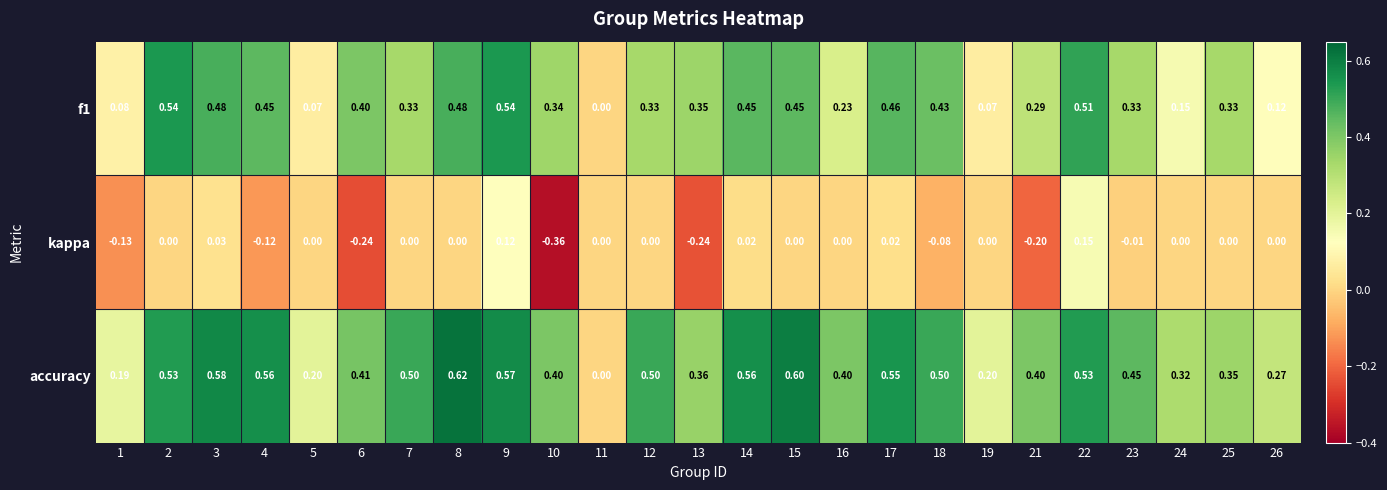

Is the value of kappa at 2 greater than the value of accuracy at 18?

No